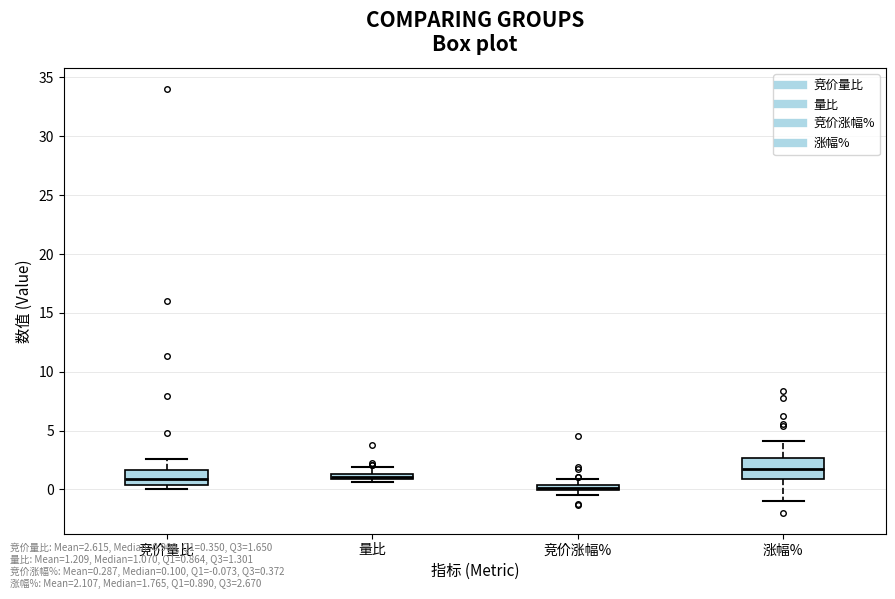

Which box's median line is the highest?

涨幅%